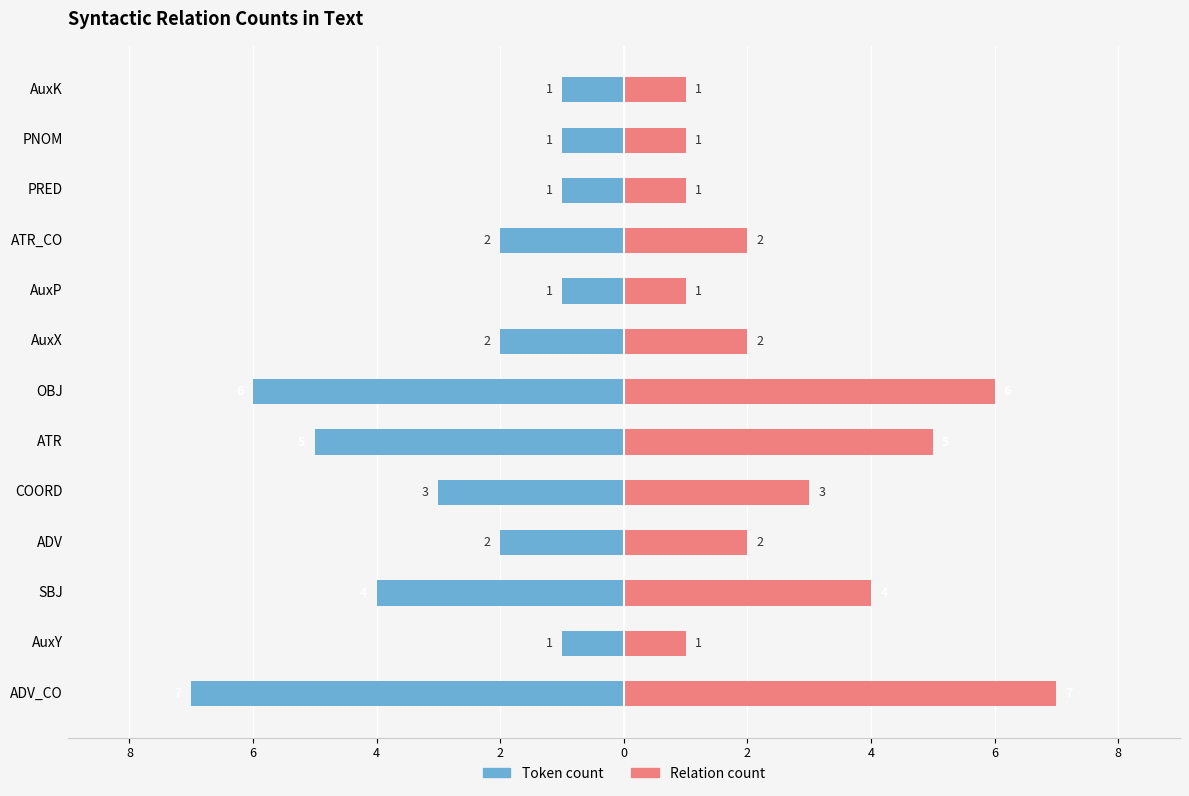

Which series changed the most between ADV and COORD?

Token count